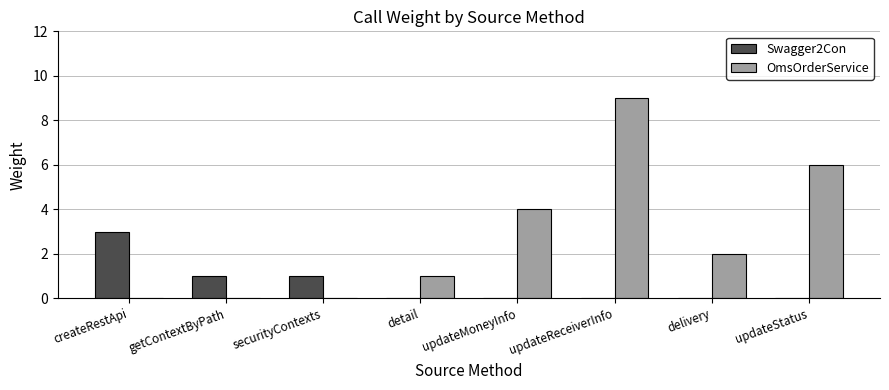

Which category has the highest value in the OmsOrderService series?

updateReceiverInfo